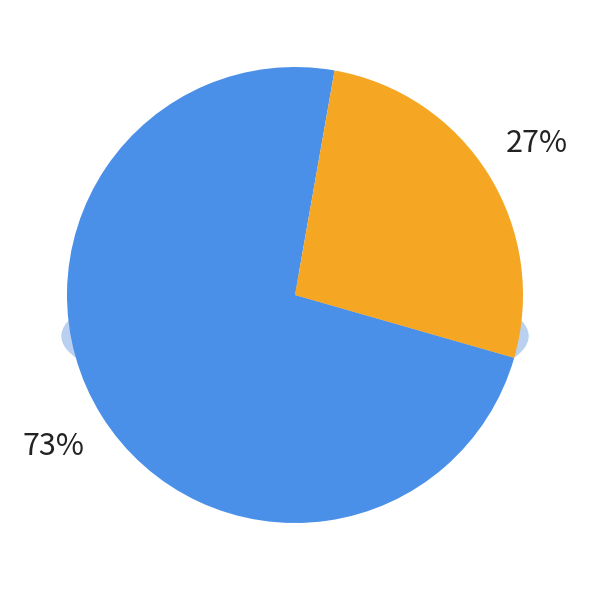

Which category has the biggest portion of the pie?

Aggravated Assault